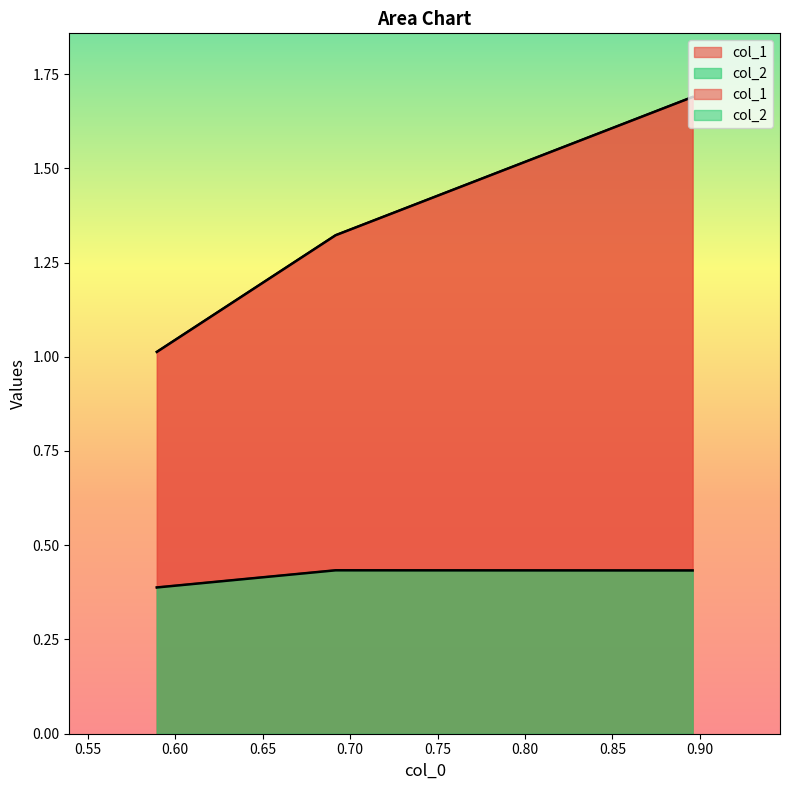

List the labels in order of col_2 value, largest first.

0.6917138913707747, 0.8958540877562712, 0.5894647416745691